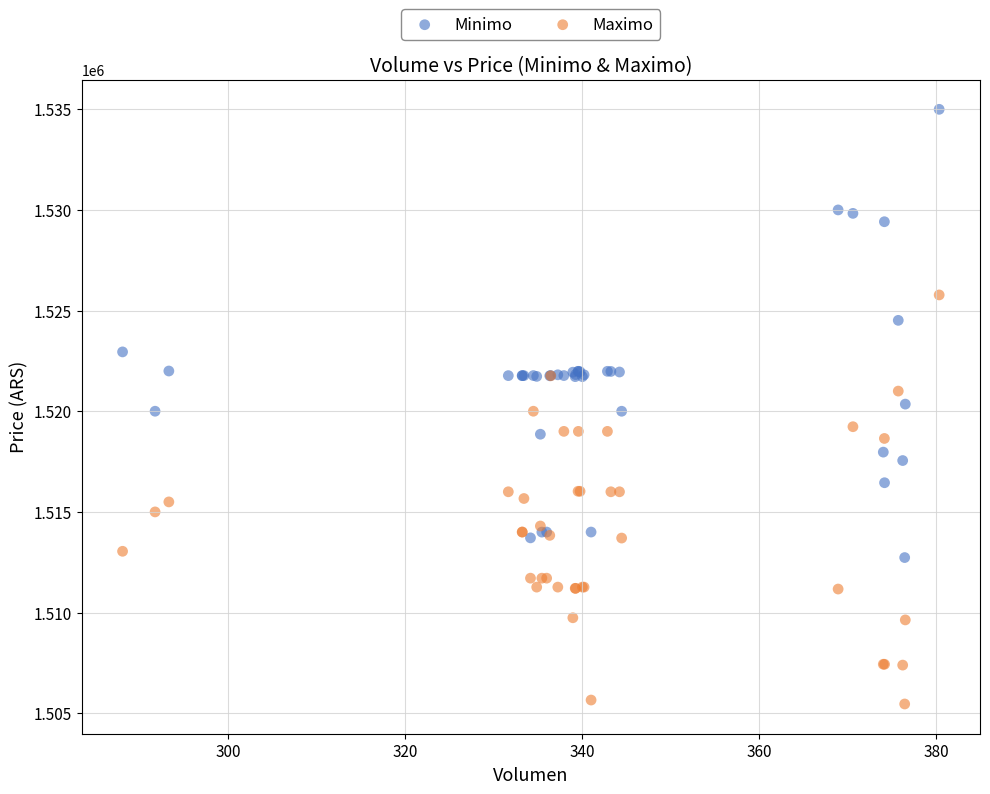

Which series reaches the maximum Y coordinate?

Minimo